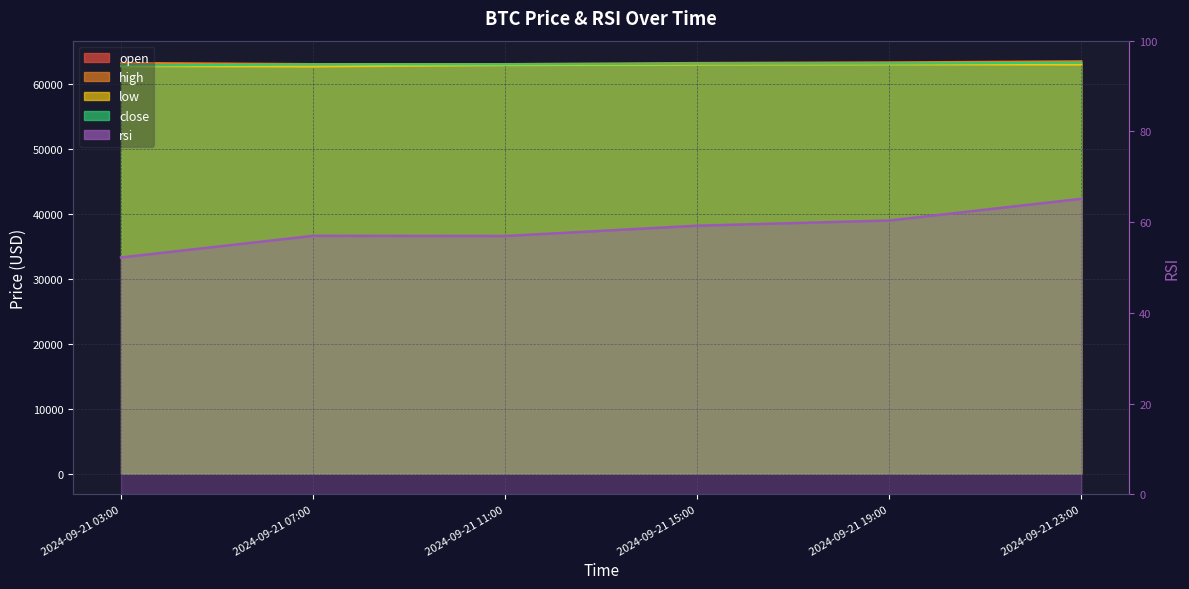

In rsi, how many points are higher than both neighbors (excluding endpoints)?

1